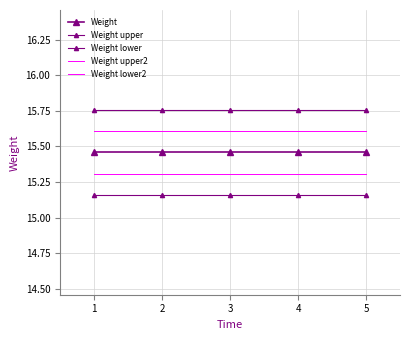

Is this an area chart (filled region under the line)?

No